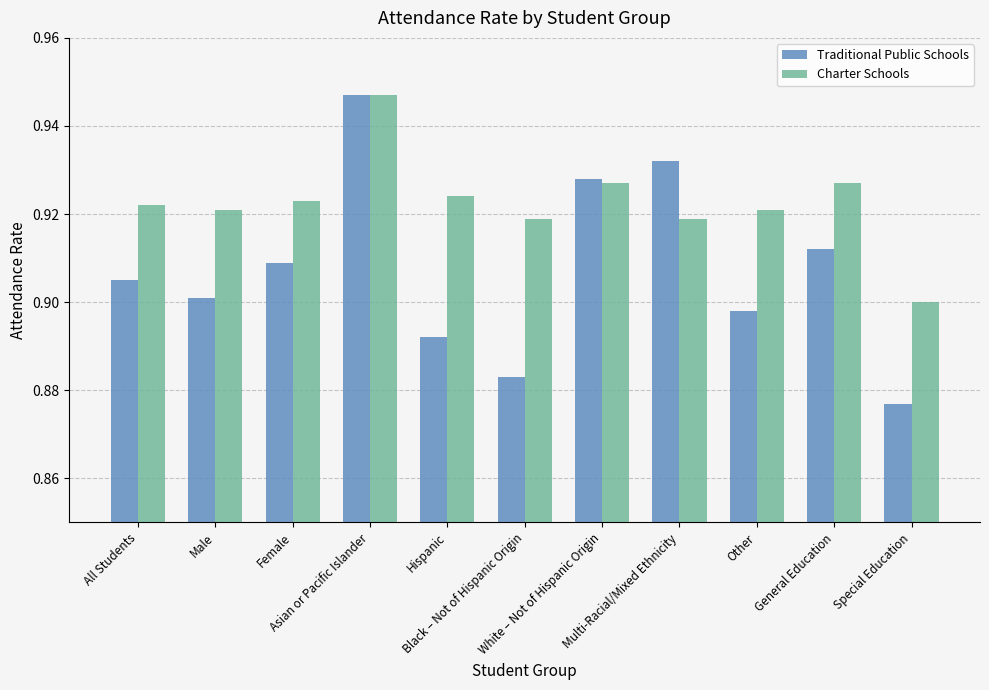

Count the Traditional Public Schools values in the range 0 to 1.

11